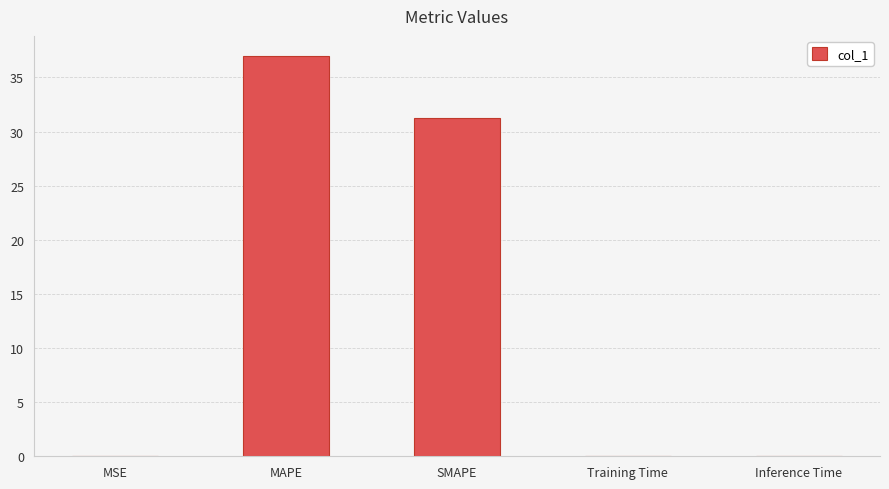

What is the change in value from MAPE to SMAPE?

-5.8